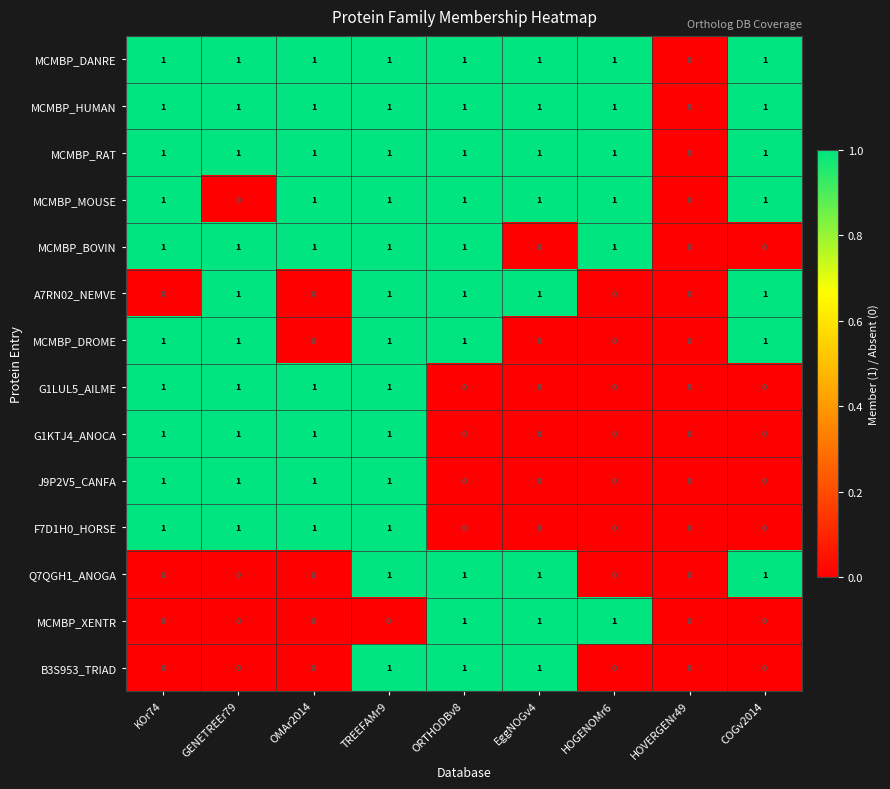

The value of Q7QGH1_ANOGA at EggNOGv4 is 1. True or false?

True